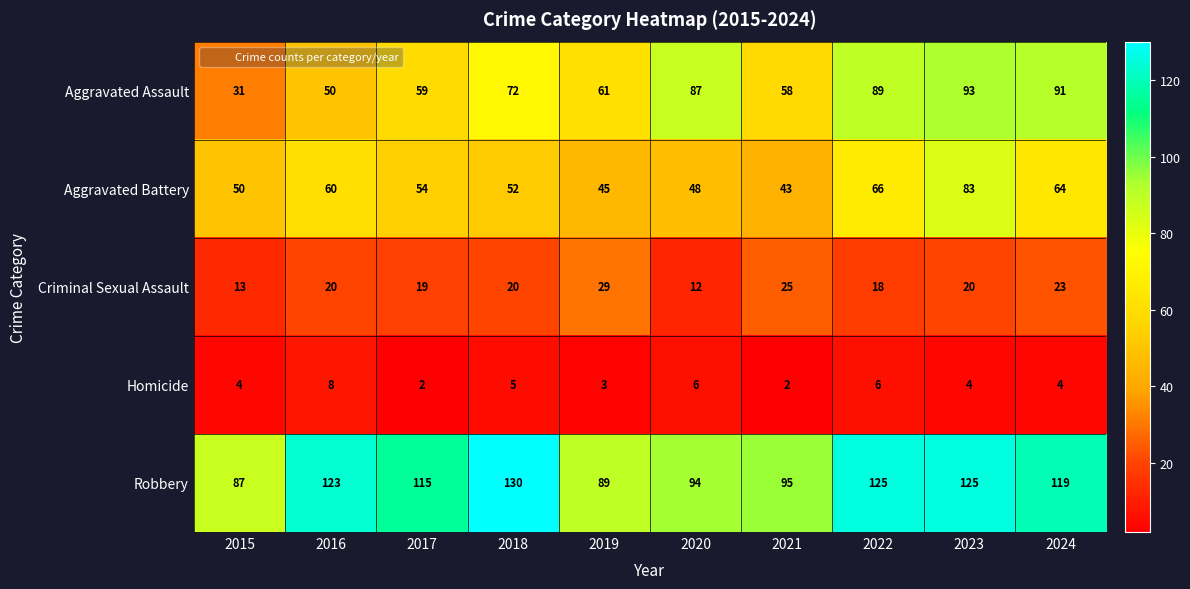

At which category does the chart reach its peak across all series?

2018